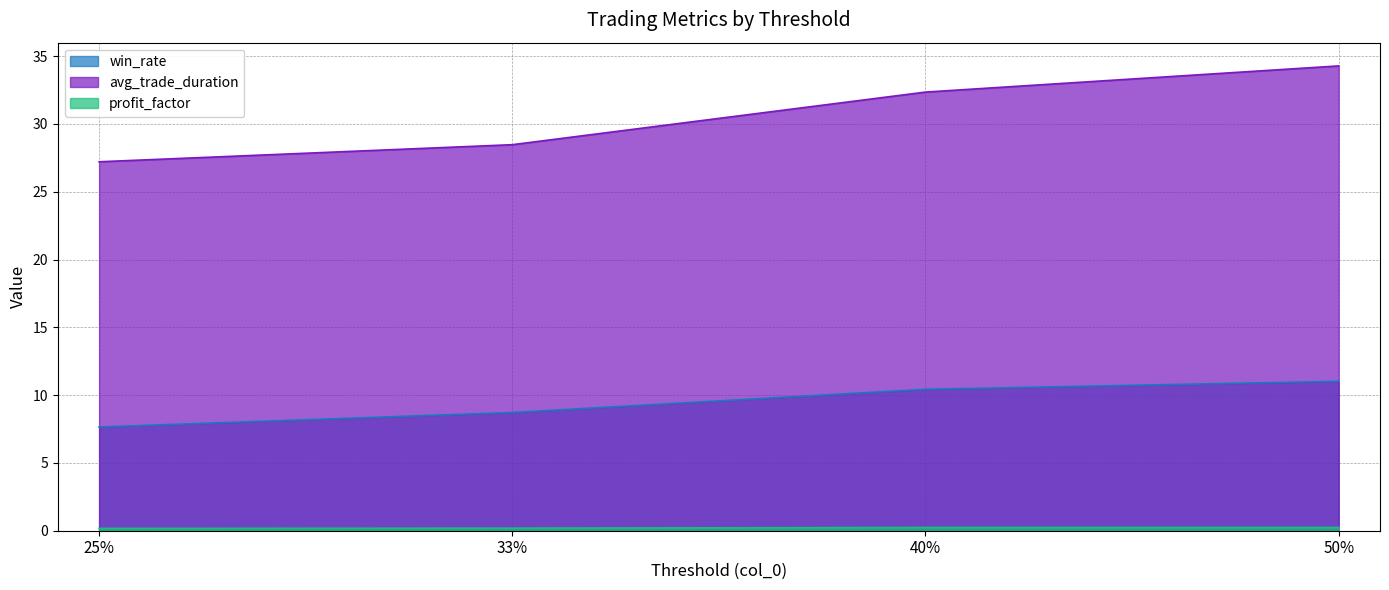

True or false: avg_trade_duration and profit_factor intersect in this chart.

False